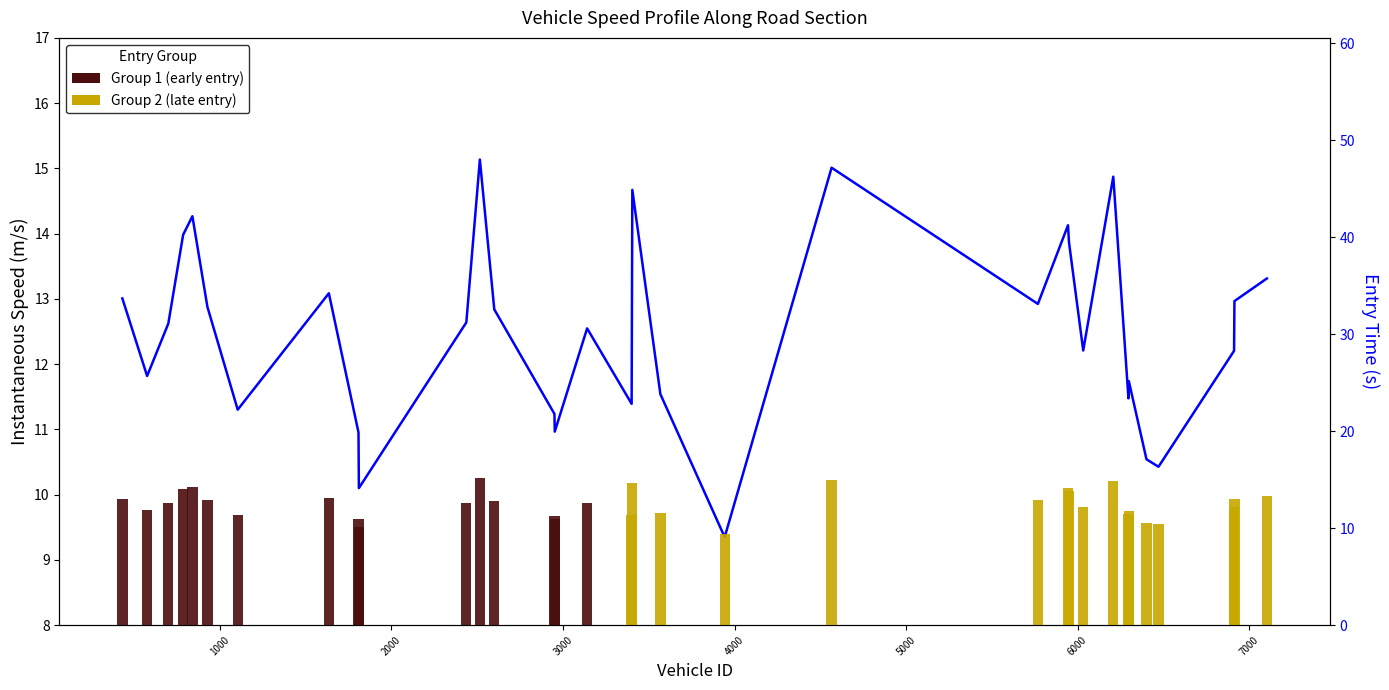

Reading right to left, extract all data points from this chart.

13.3	13.0	12.2	10.4	10.5	11.7	11.5	14.9	12.2	13.9	14.1	12.9	15.0	9.3	11.5	14.7	11.4	12.5	11.0	11.2	12.8	15.1	12.6	10.1	11.0	13.1	11.3	12.9	14.3	14.0	12.6	11.8	13.0